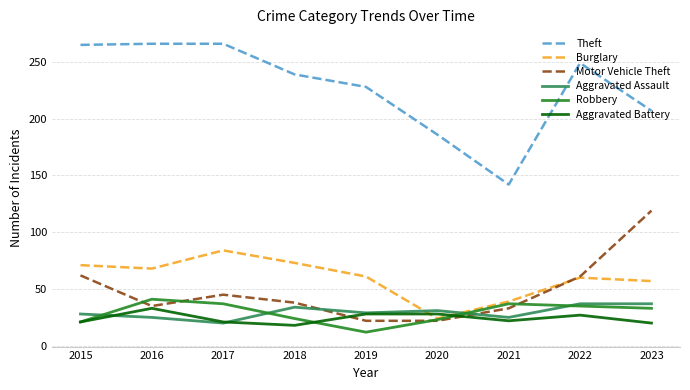

Does the chart display data point markers on the line(s)?

No